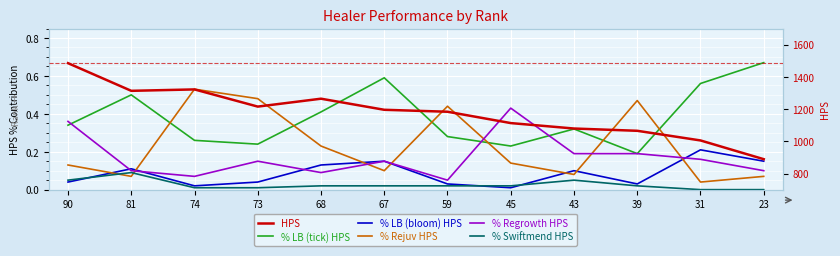

Which series changed the most between 67 and 39?

HPS